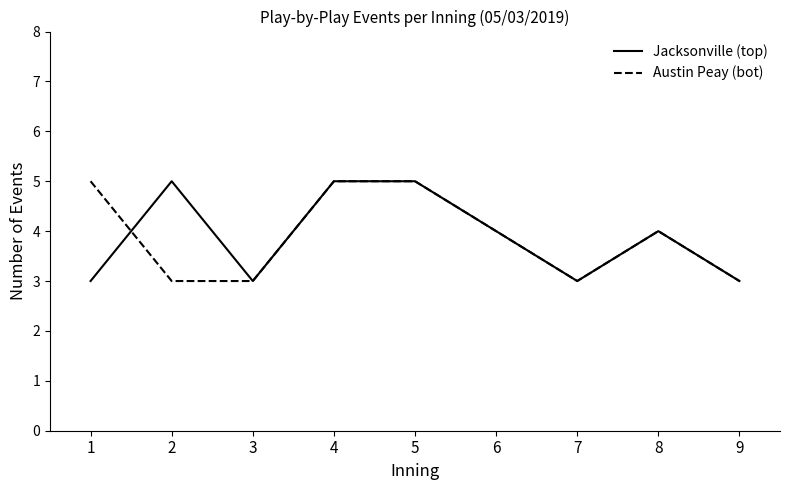

Is this an area chart (filled region under the line)?

No